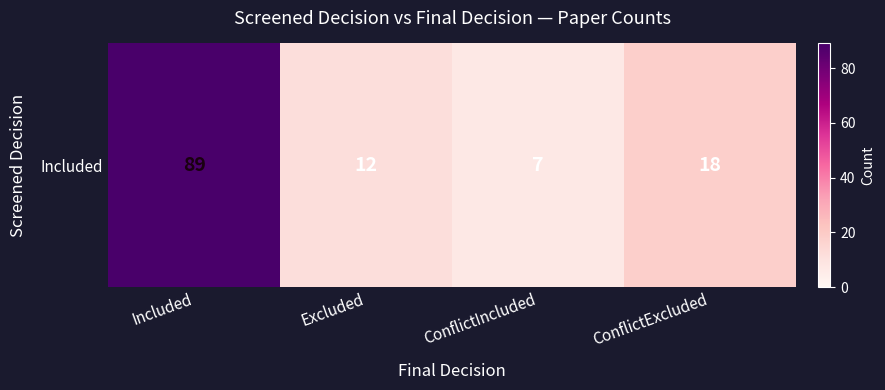

Read the value at ConflictExcluded.

18